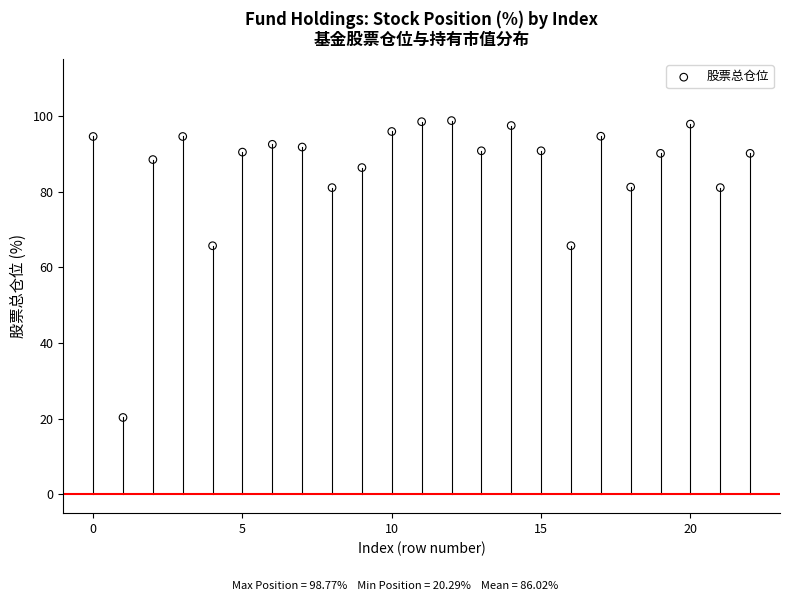

What is the range of Y values (max minus min)?

78.5